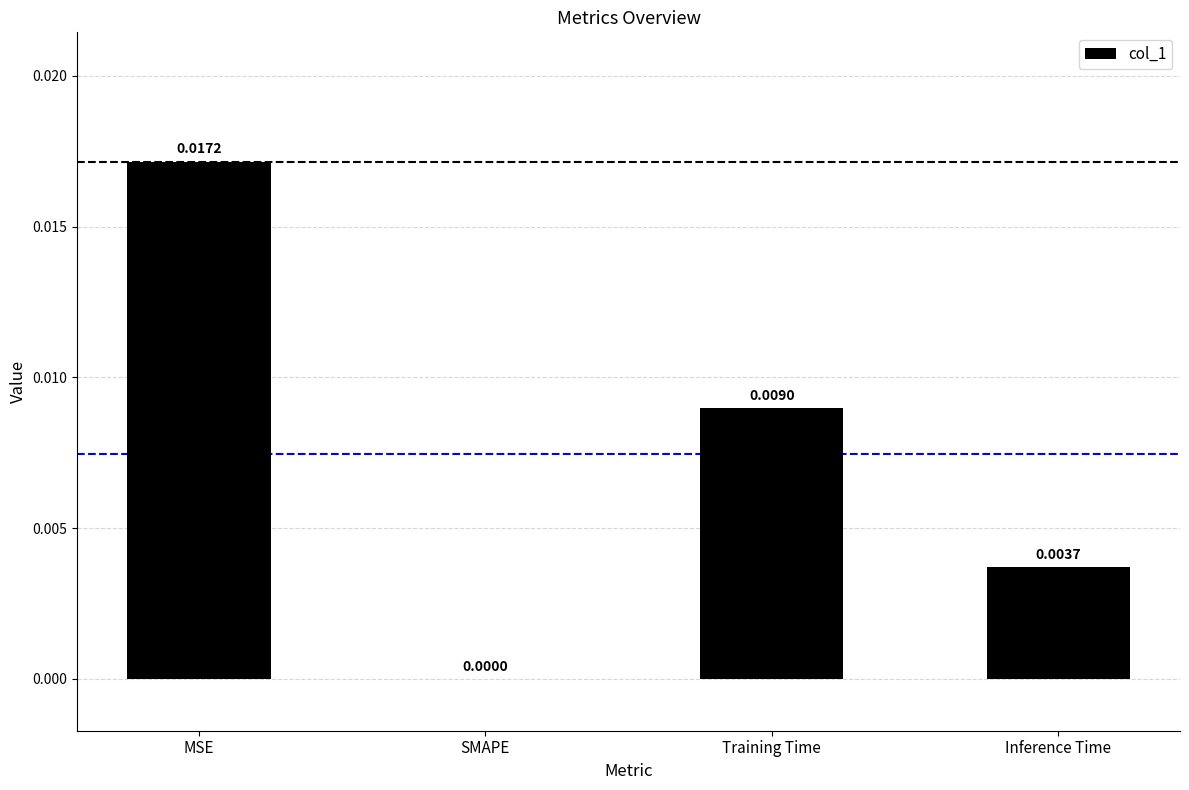

Between Inference Time and SMAPE, which is larger?

Inference Time